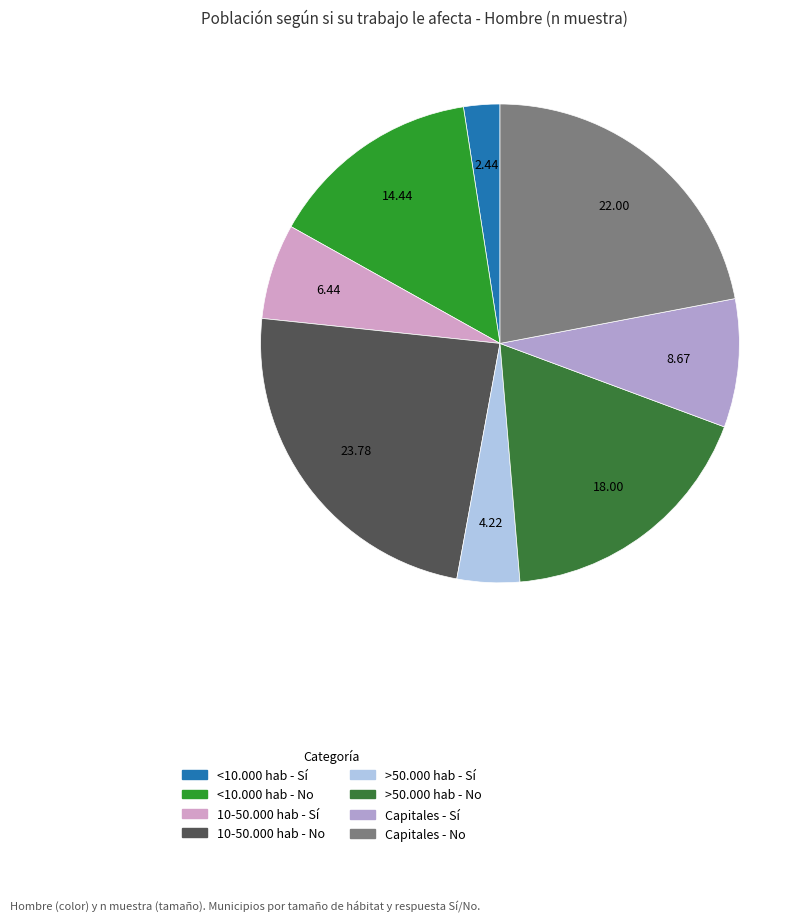

To the nearest percent, what percentage of the pie is >50.000 hab - No?

18%